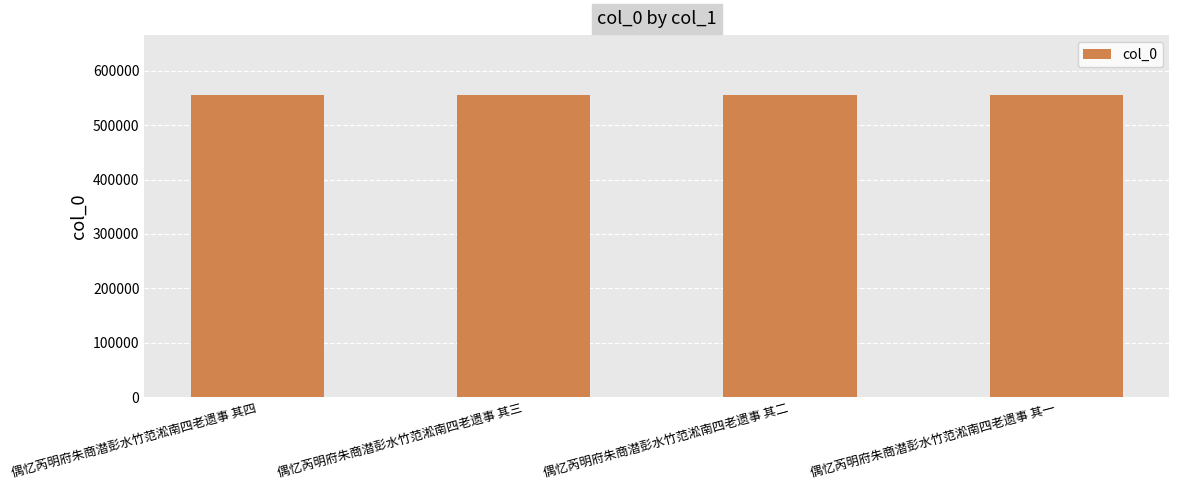

Is it true that the value at 偶忆芮明府朱商潜彭水竹范淞南四老遗事 其三 is 554688?

True